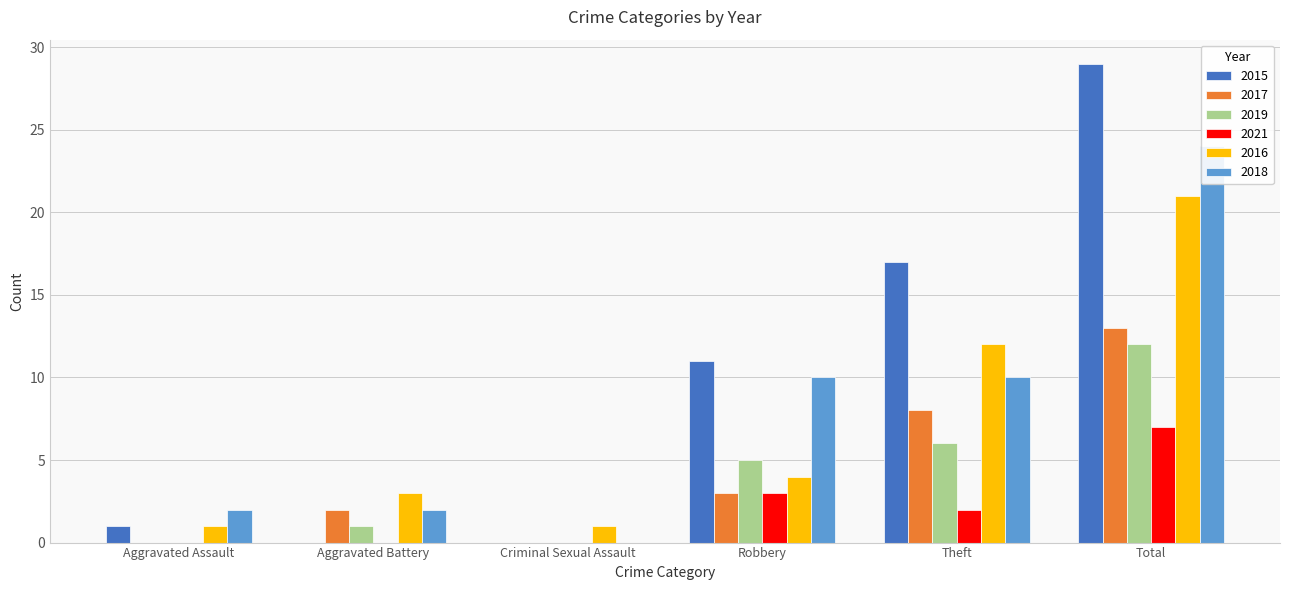

Count the number of data series in this chart.

6